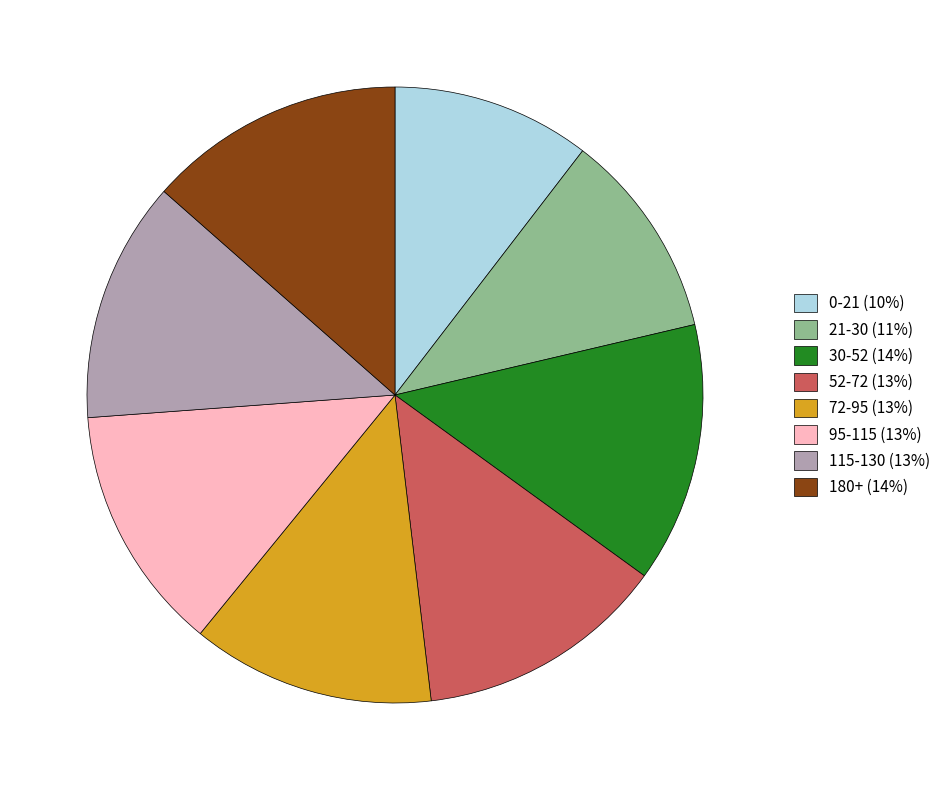

The 21-30 (11%) slice represents 24% of the pie. True or false?

False